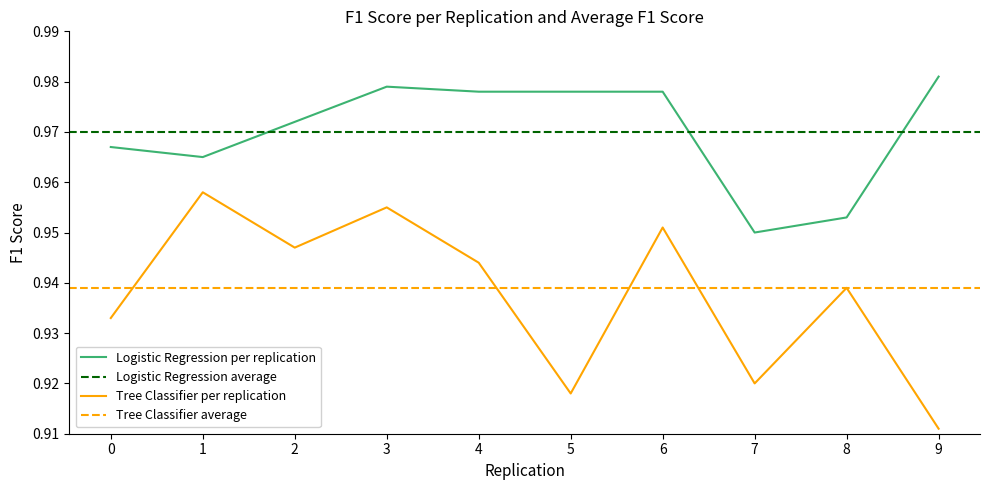

The value of Logistic Regression per replication at 7 is 0.2. True or false?

False